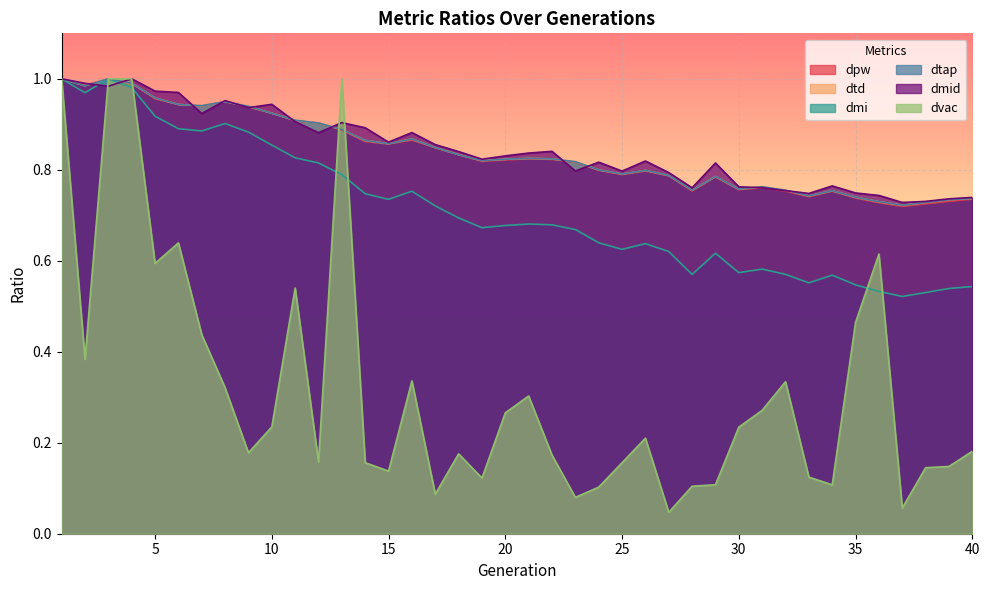

Which series has the widest spread of values?

dvac